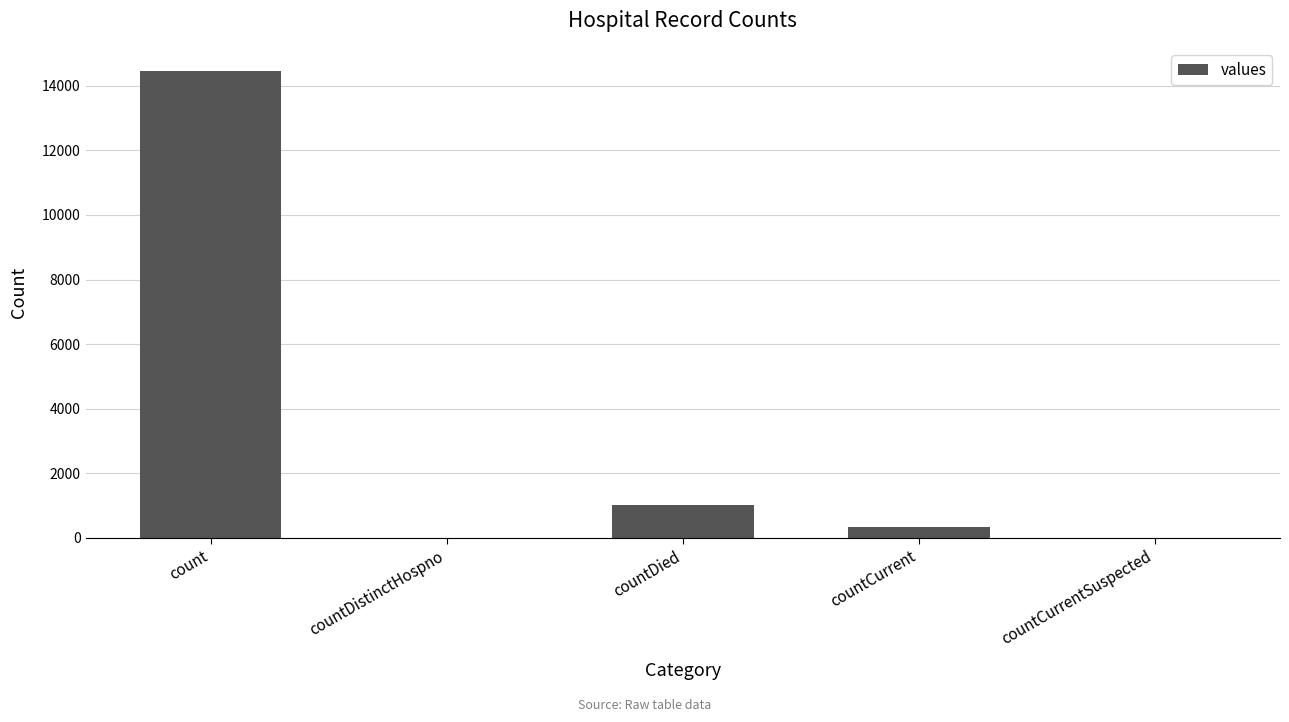

The value at countCurrent is 344. True or false?

True